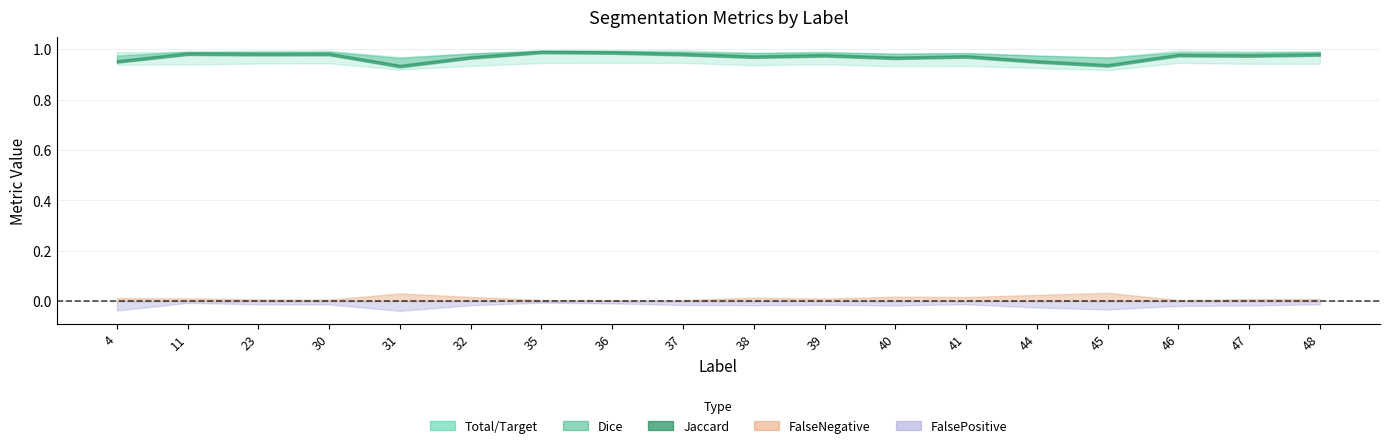

What is the average value of the Jaccard series?

1.0